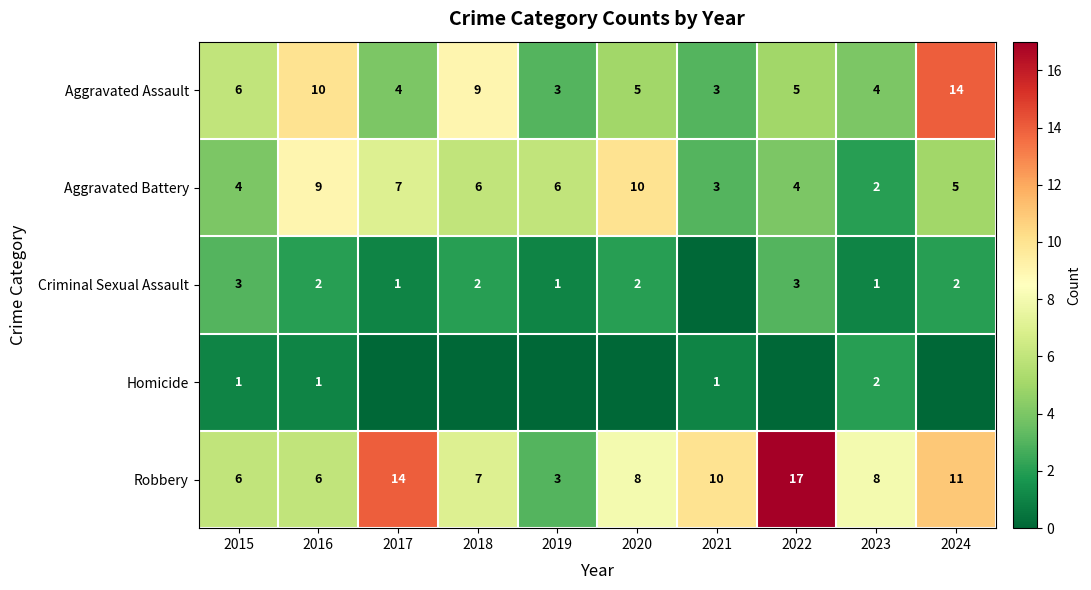

Count the Criminal Sexual Assault values in the range 1 to 2.

7